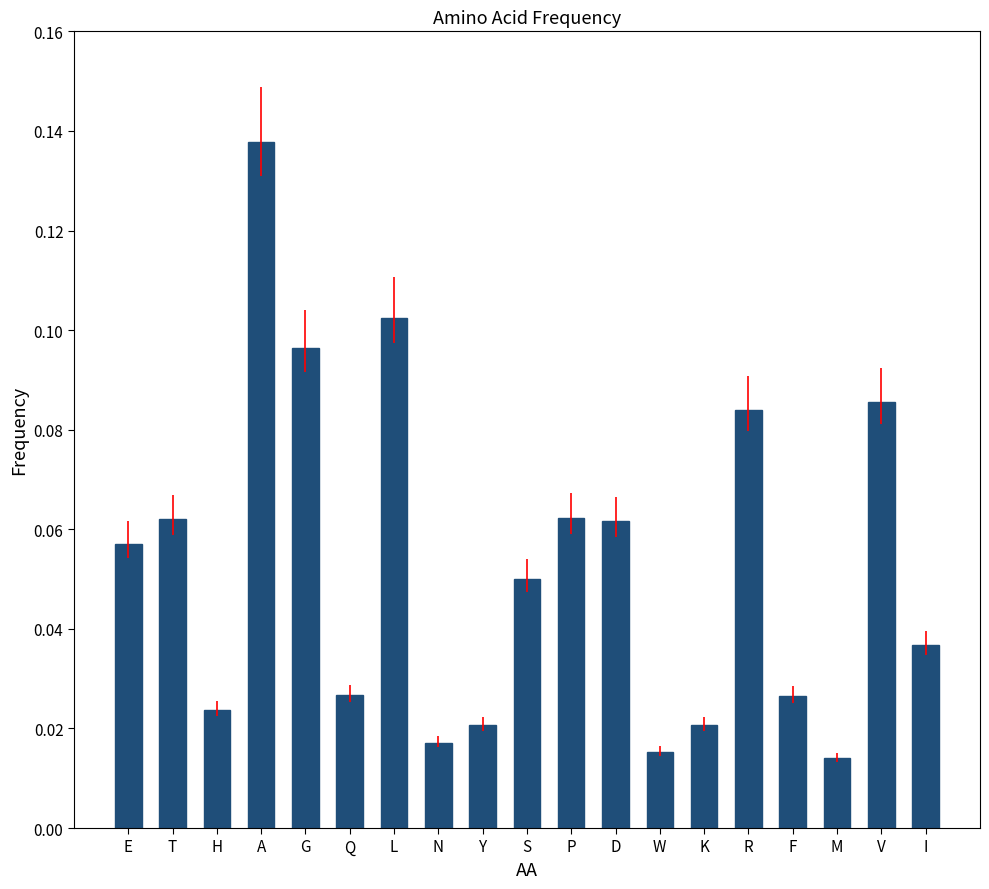

Is it true that the value at A is 0.2?

False